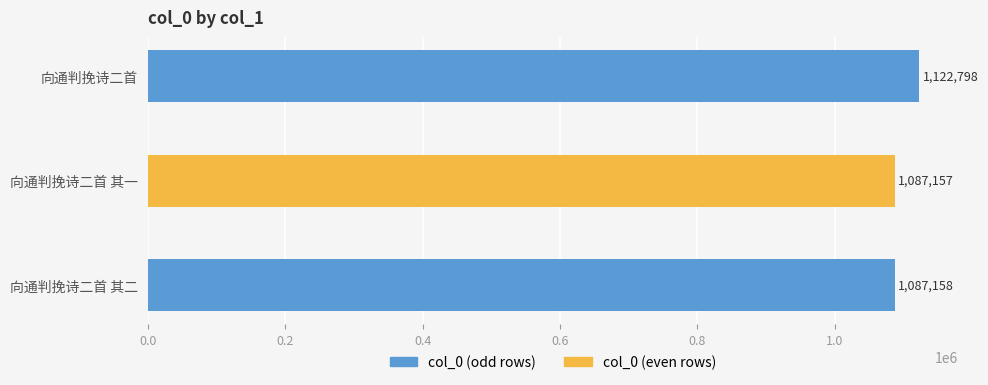

What is the maximum value shown in the chart?

1122798